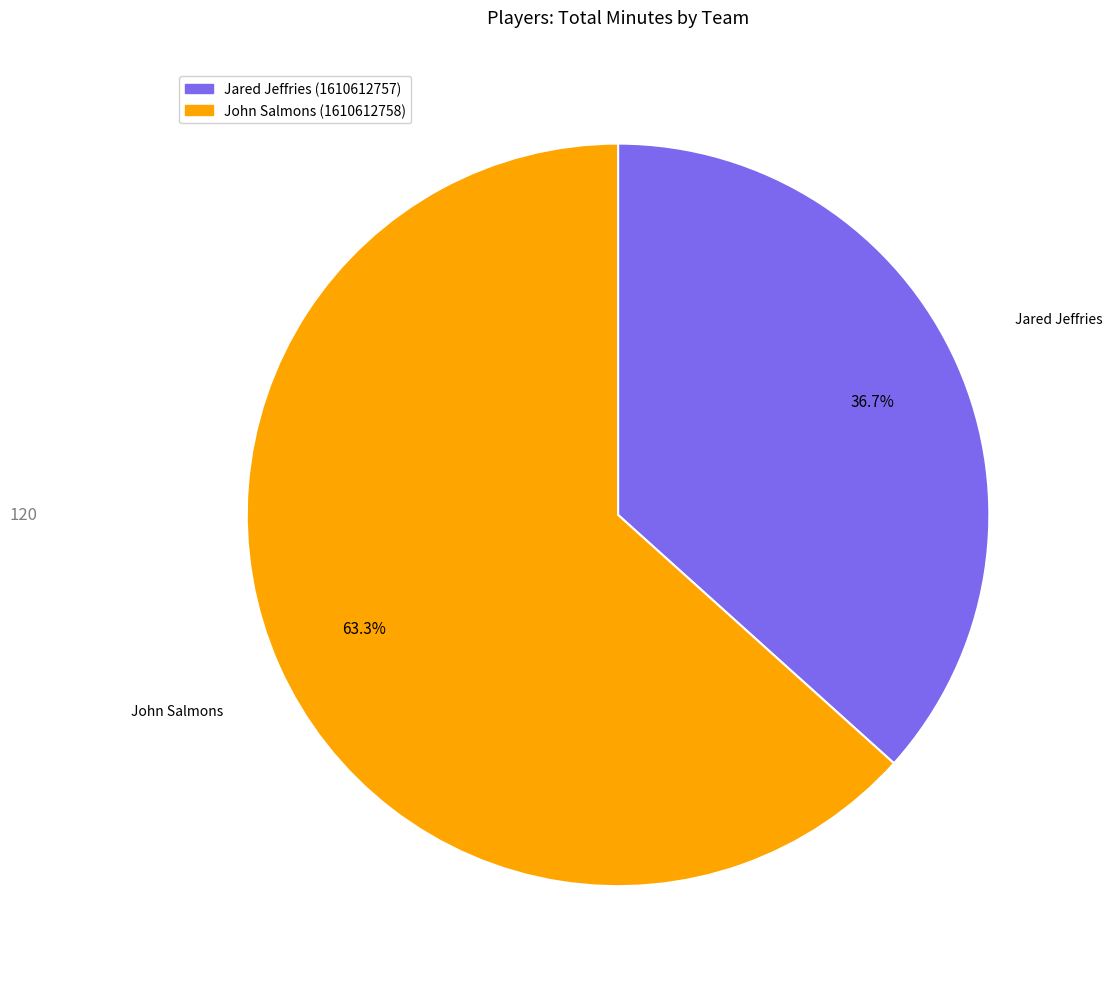

What is the ratio of the value at John Salmons to the value at Jared Jeffries?

1.7